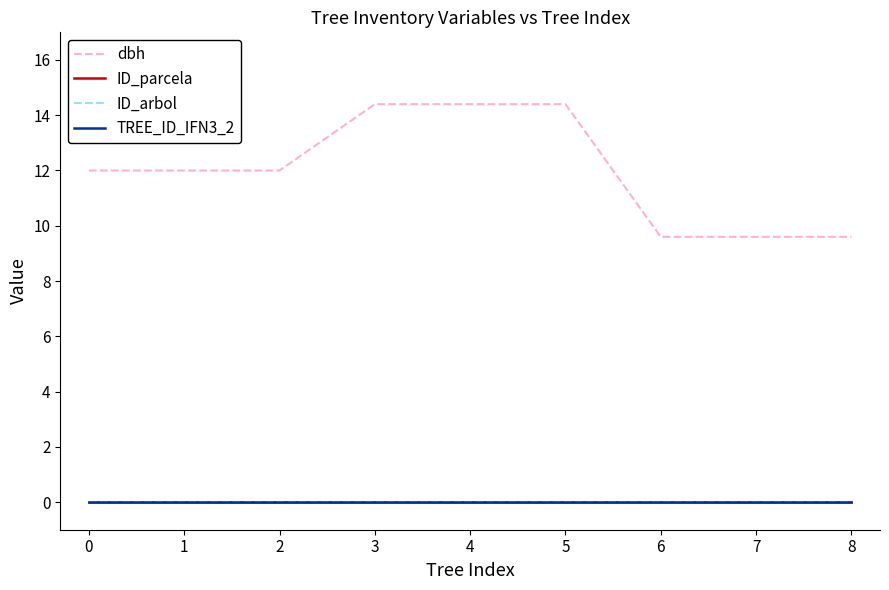

True or false: ID_parcela has more than 0 points higher than both neighbors.

False